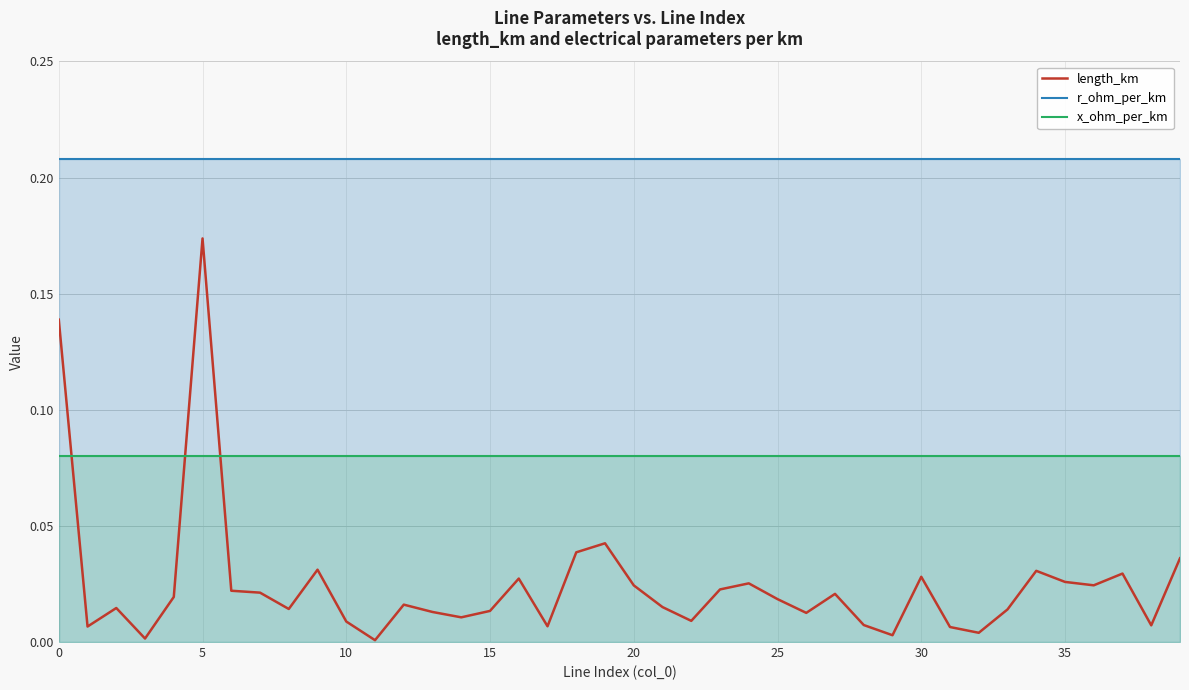

How many intersections are there between x_ohm_per_km and length_km?

3